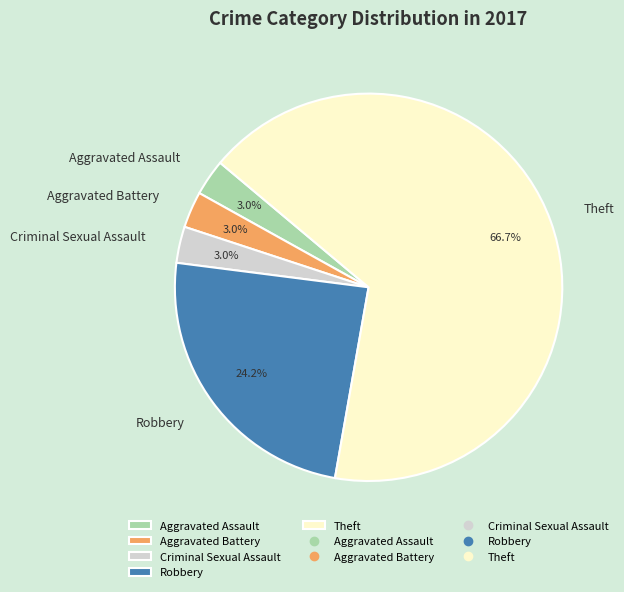

The Criminal Sexual Assault slice represents 3% of the pie. True or false?

True